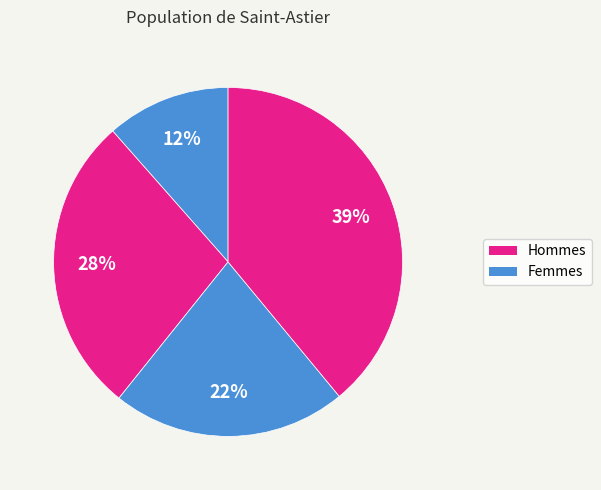

How many slices are in this pie chart?

4